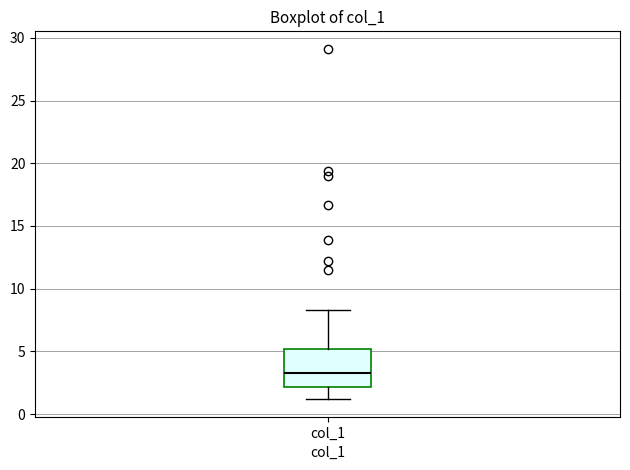

Transcribe this box plot: give where the median line is, the range the box spans, and where the two whiskers end, as read against the y-axis. The values are not printed on the chart, so give them approximately, as read against the axis.

median 3.5, box 2.0 to 5.0, whiskers 1.0 to 8.5